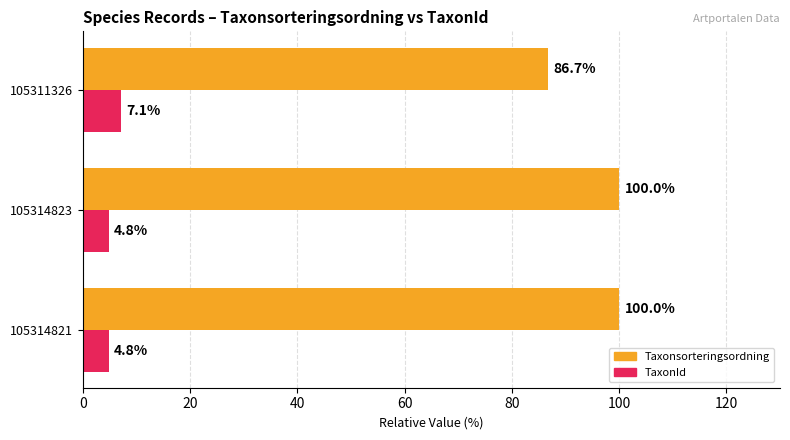

What is the difference between the highest and lowest values at 105314823?

95.2